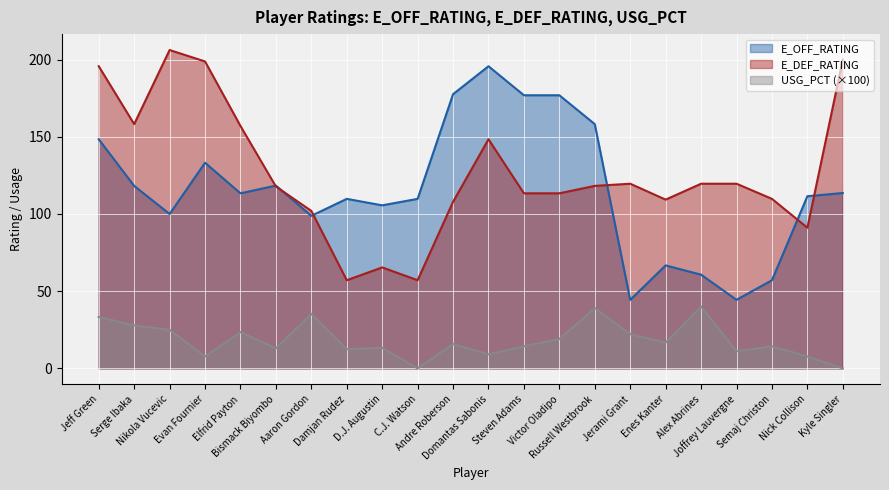

In USG_PCT, how many points are lower than both neighbors (excluding endpoints)?

7